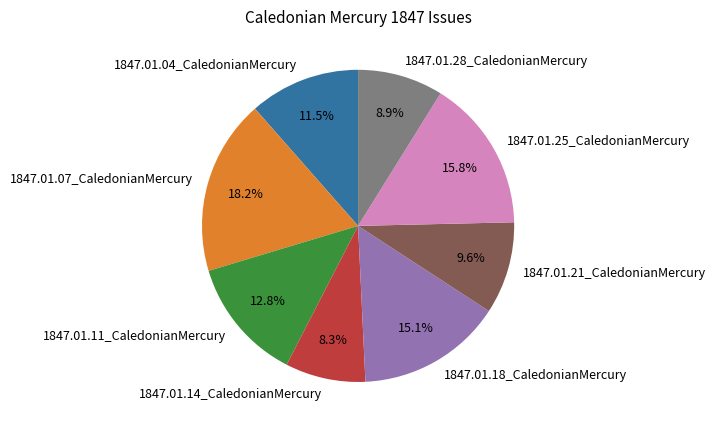

How many slices are in this pie chart?

8